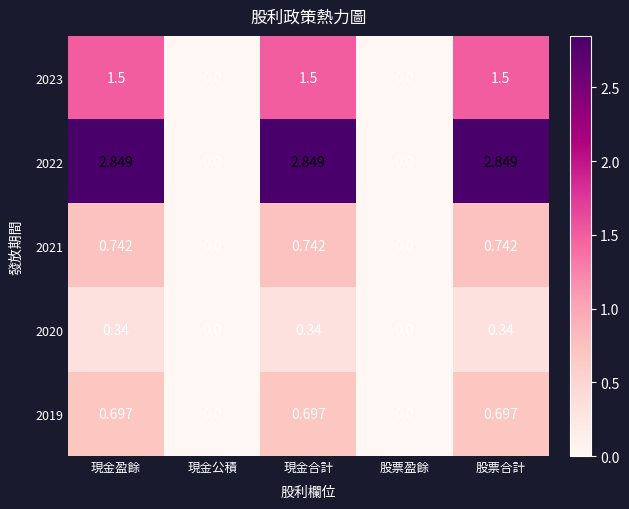

Is the value of 2023 at 現金合計 greater than the value of 2021 at 股票盈餘?

Yes